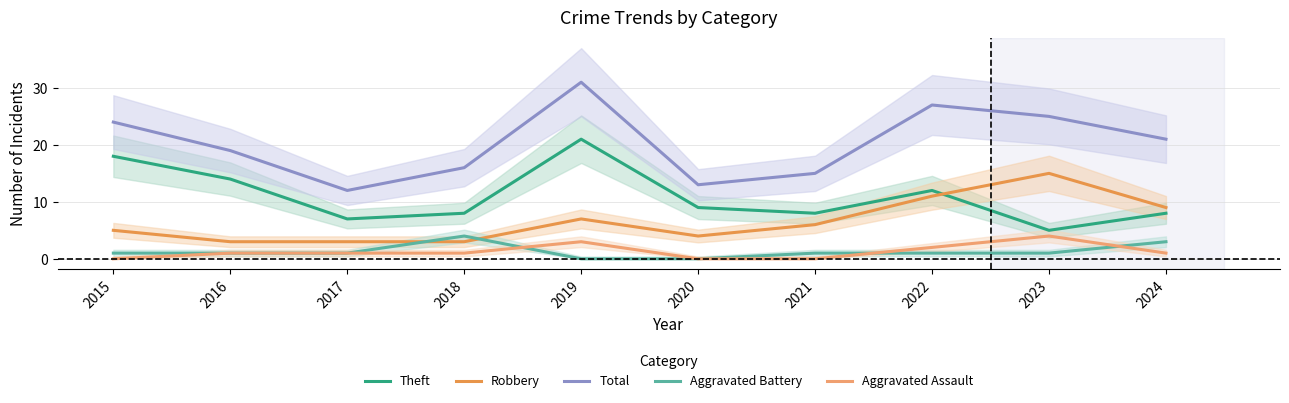

True or false: Aggravated Battery and Theft cross at least once.

False